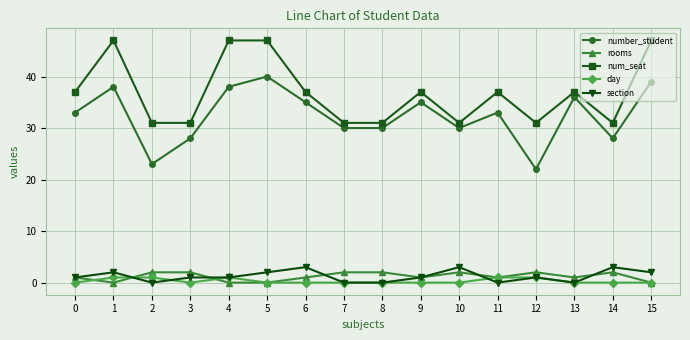

Where is the first local minimum for rooms?

1